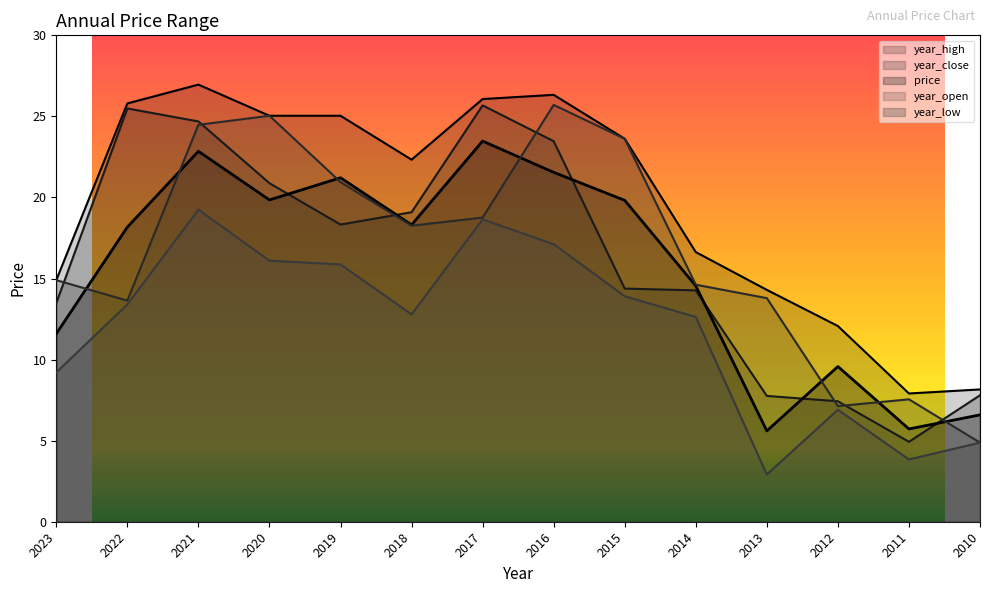

The year_high series shows 8.2 at 2010. True or false?

True